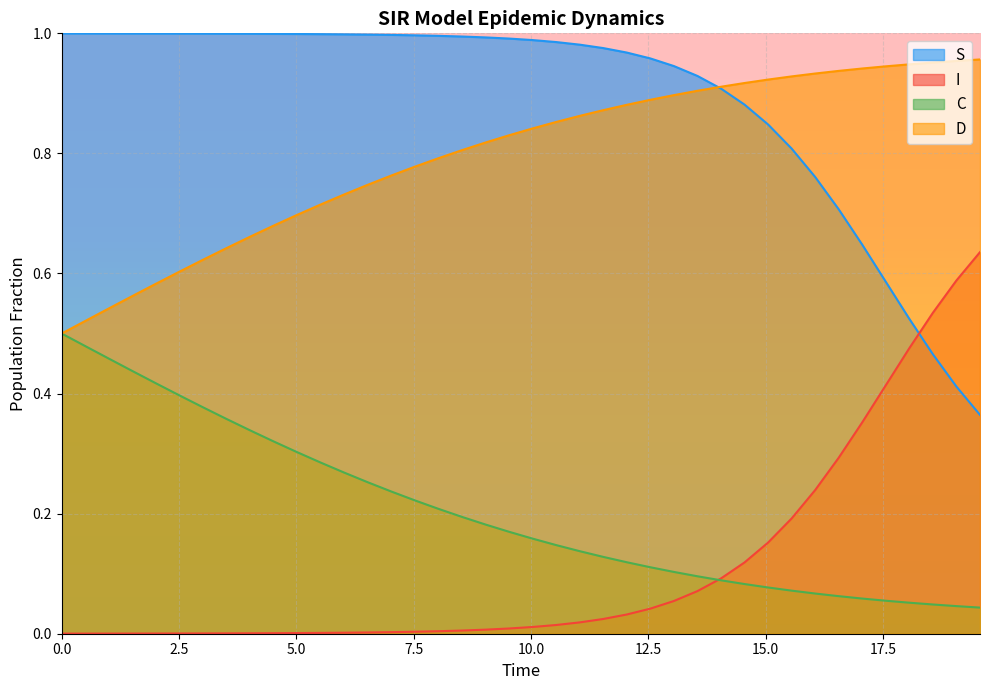

True or false: S has more than 2 points higher than both neighbors.

False